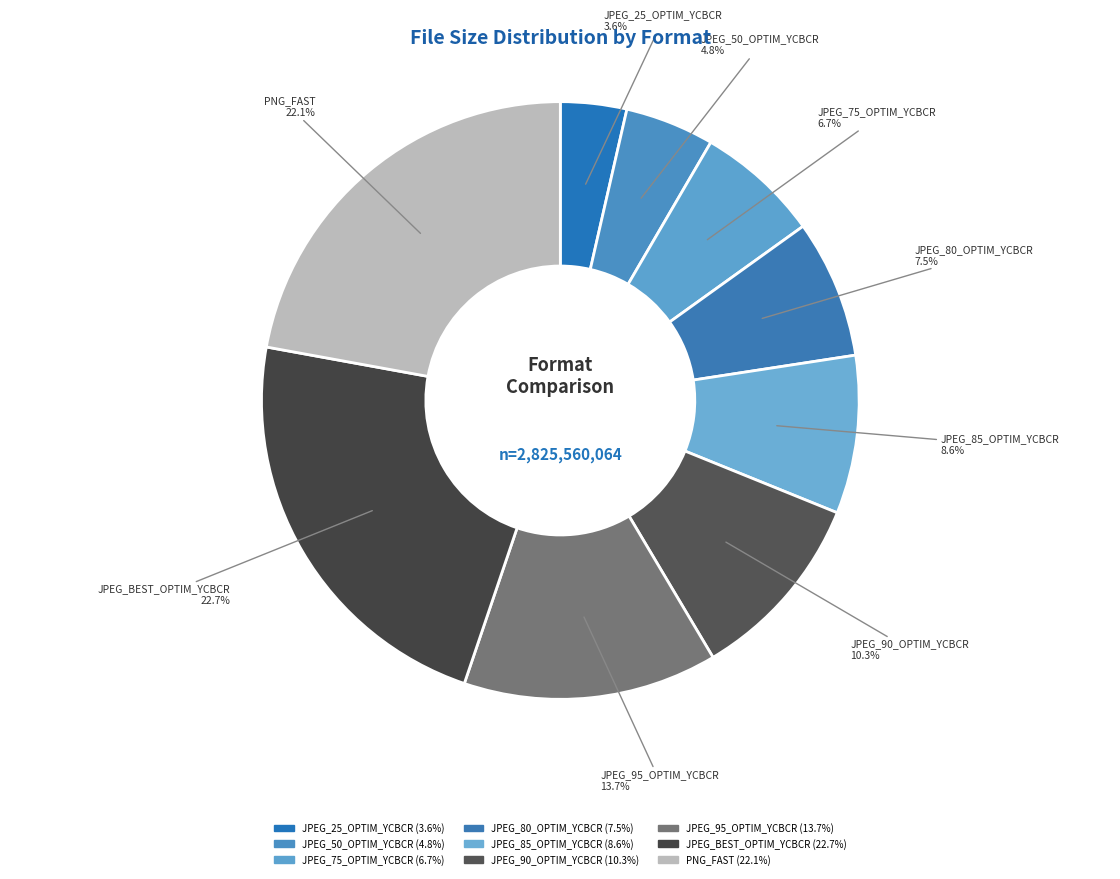

Count the number of slices in the pie.

9